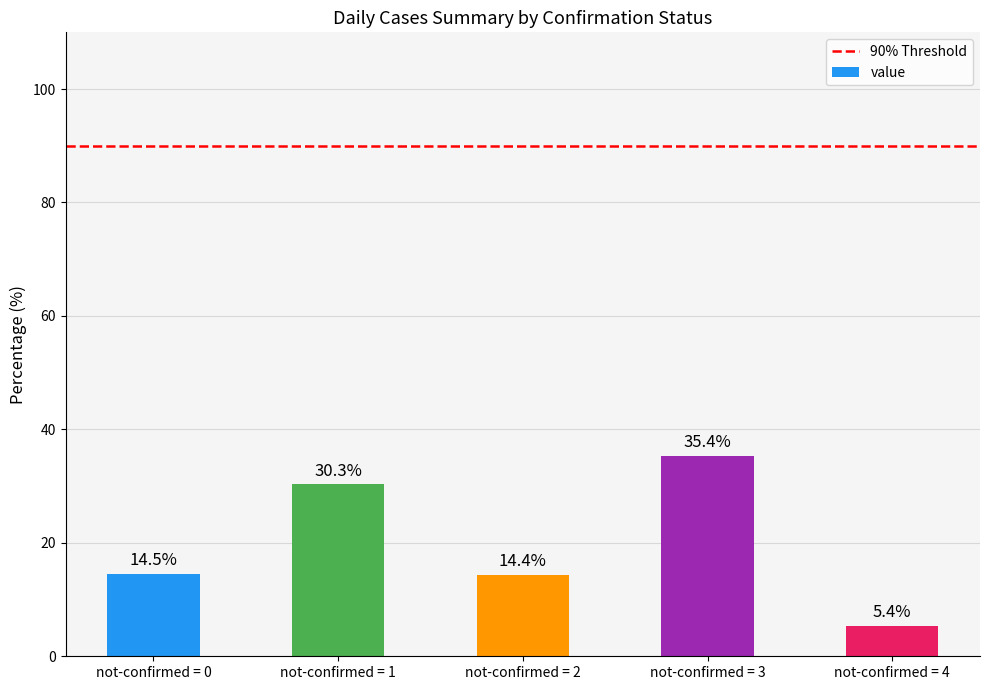

Which has a higher value, not-confirmed = 2 or not-confirmed = 1?

not-confirmed = 1